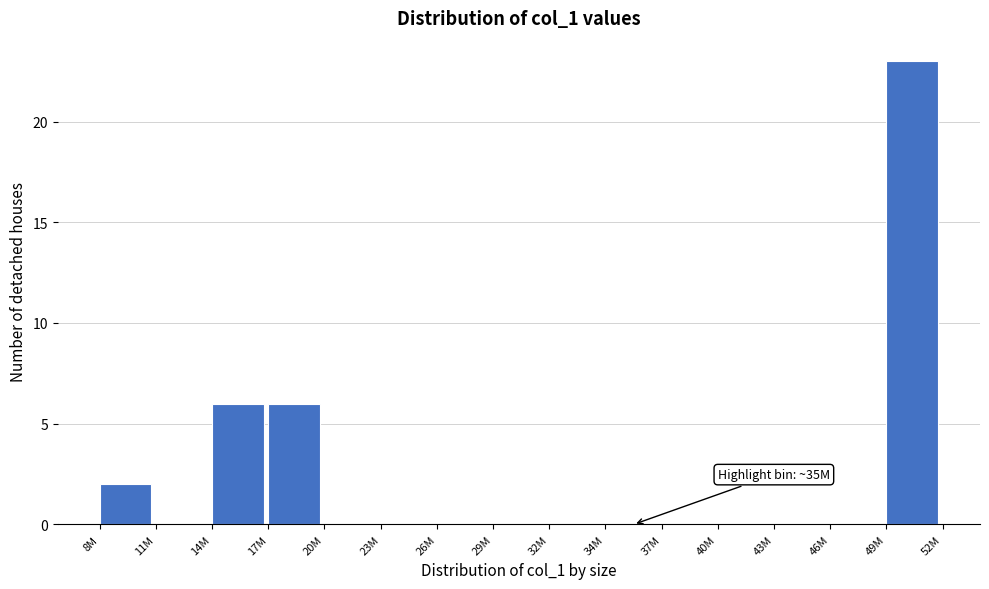

Reading right to left, what are all the values shown in this chart?

49M=23	46M=0	43M=0	40M=0	37M=0	34M=0	32M=0	29M=0	26M=0	23M=0	20M=0	17M=6	14M=6	11M=0	8M=2